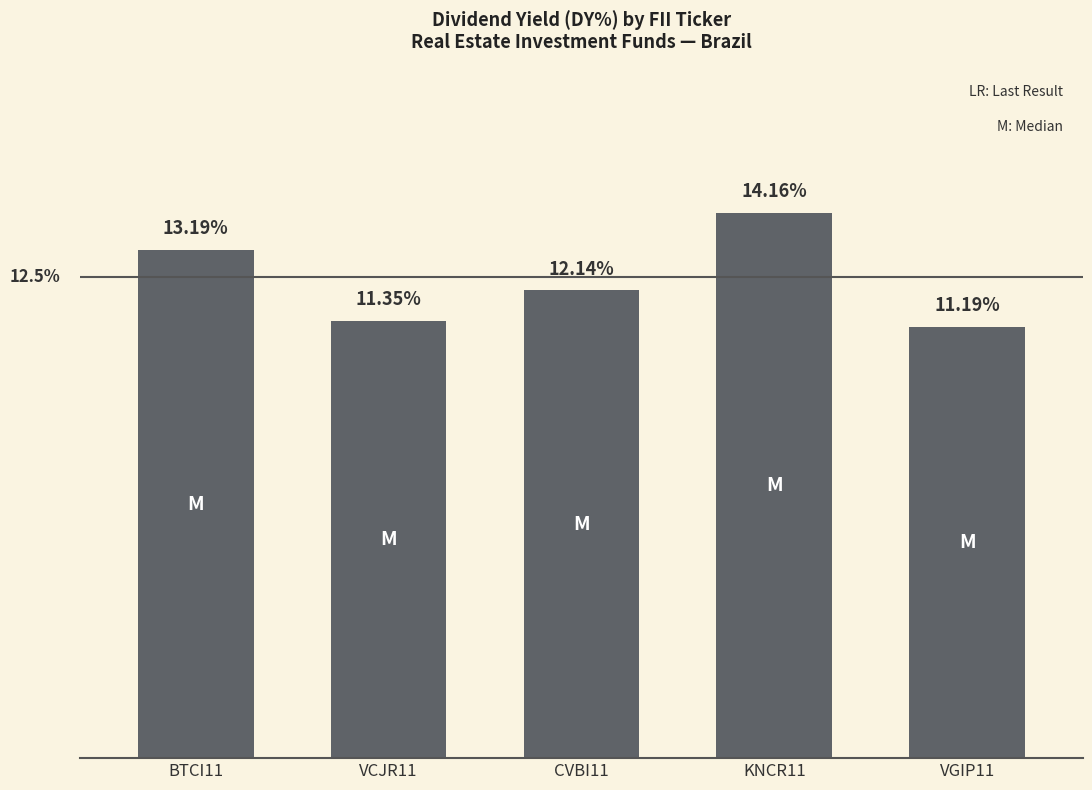

Between BTCI11 and VGIP11, which is larger?

BTCI11